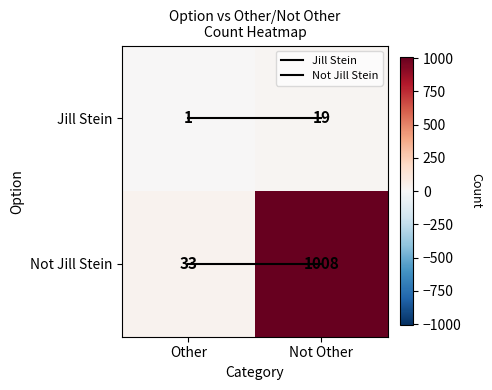

Which category has the lowest value in the Jill Stein series?

Other